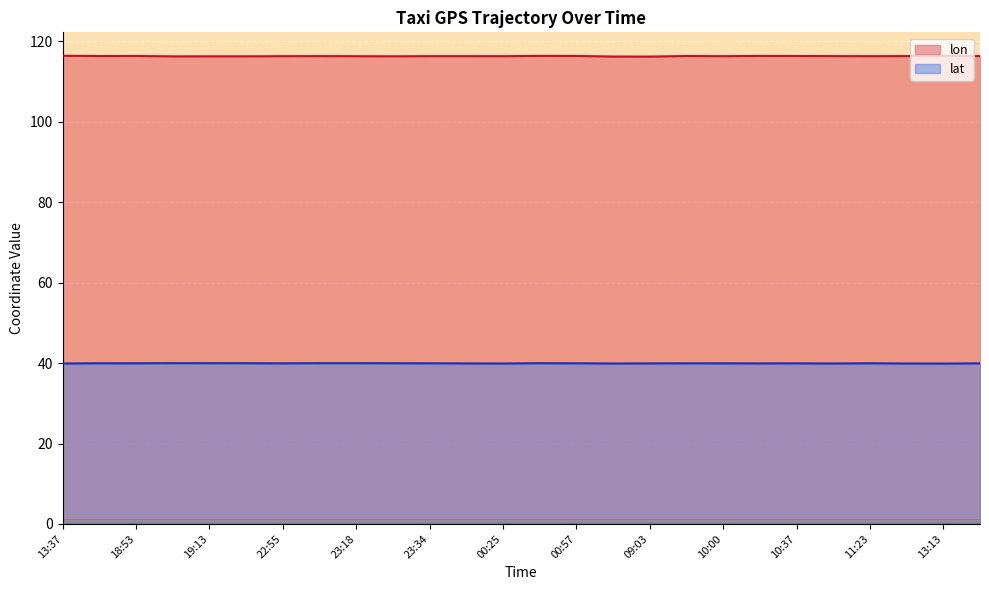

Where is the first local maximum for lat?

18:48